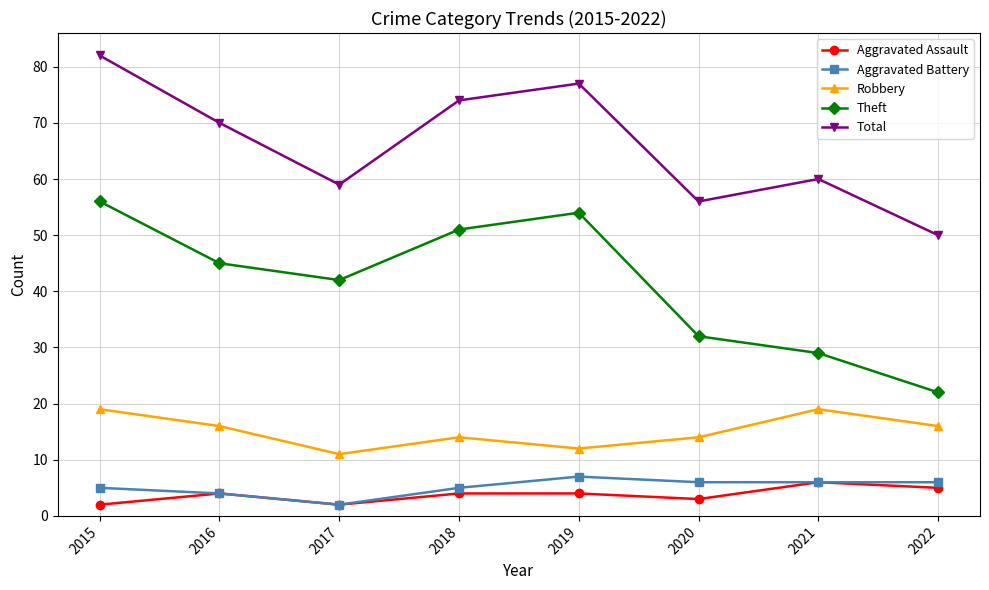

Reading right to left, transcribe all the data shown in this chart.

Aggravated Assault: 2022=5	2021=6	2020=3	2019=4	2018=4	2017=2	2016=4	2015=2
Aggravated Battery: 2022=6	2021=6	2020=6	2019=7	2018=5	2017=2	2016=4	2015=5
Robbery: 2022=16	2021=19	2020=14	2019=12	2018=14	2017=11	2016=16	2015=19
Theft: 2022=22	2021=29	2020=32	2019=54	2018=51	2017=42	2016=45	2015=56
Total: 2022=50	2021=60	2020=56	2019=77	2018=74	2017=59	2016=70	2015=82